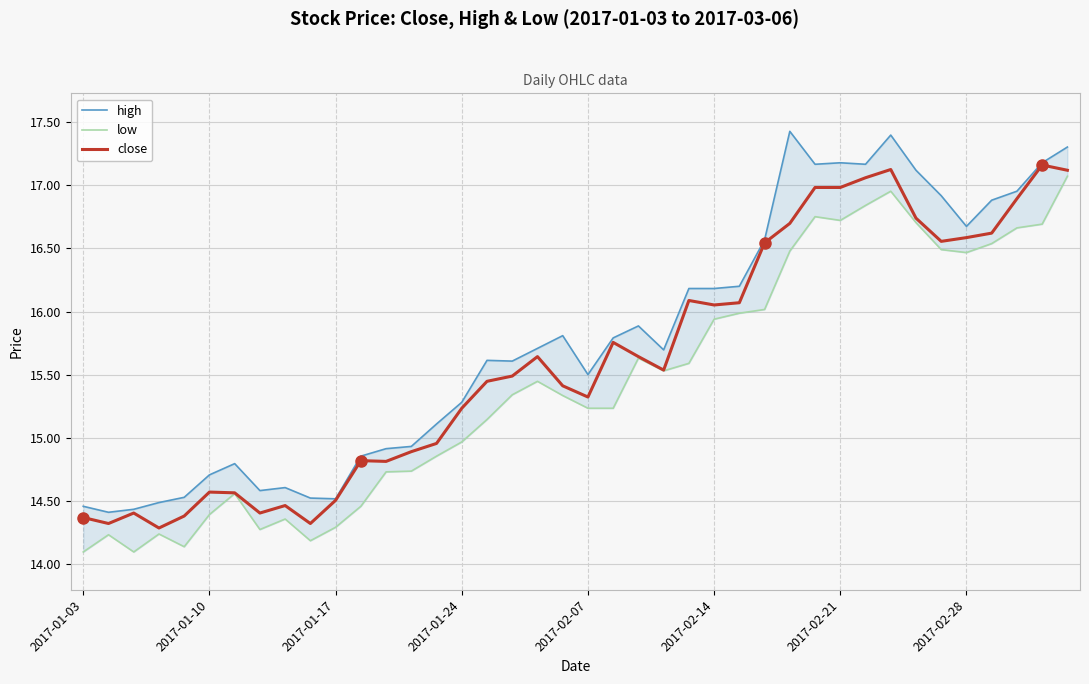

At which label does close first exceed 15?

2017-01-24